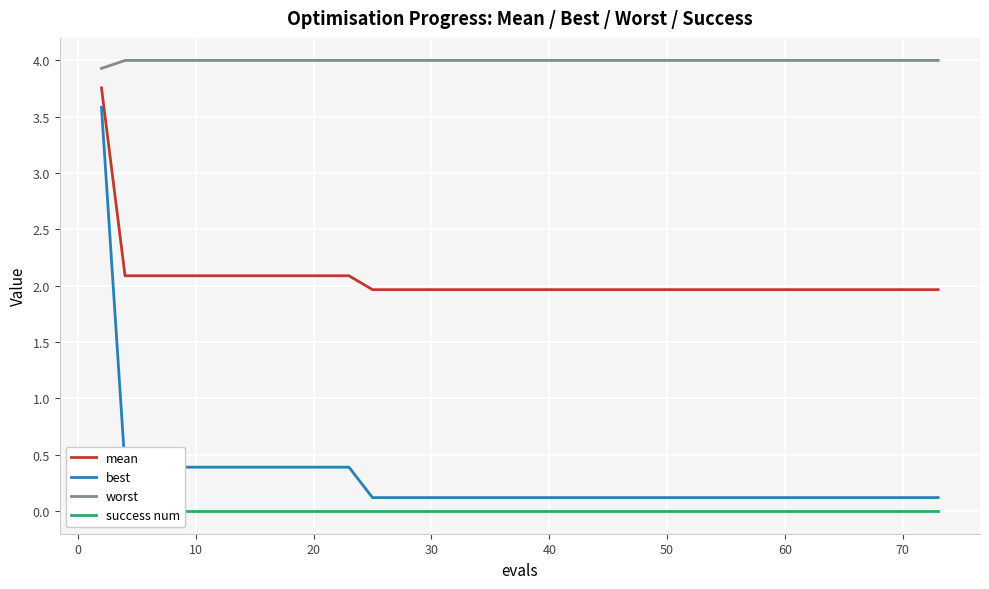

The best series shows 0.1 at 40. True or false?

True